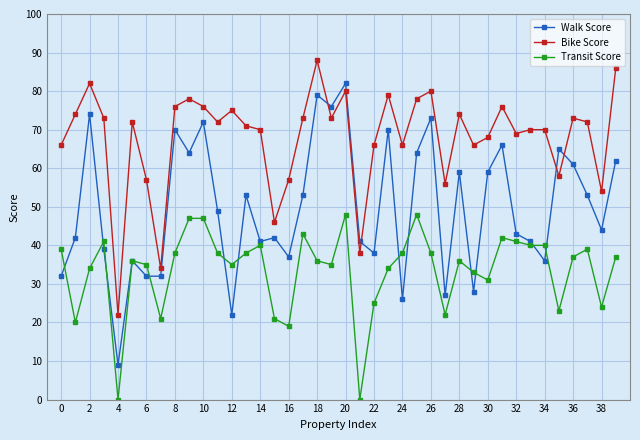

Rank the series by their average value, from lowest to highest.

Transit Score, Walk Score, Bike Score